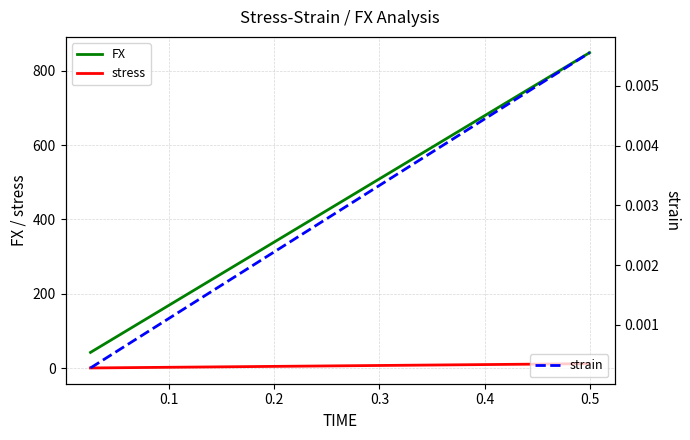

True or false: strain and FX cross at least once.

False